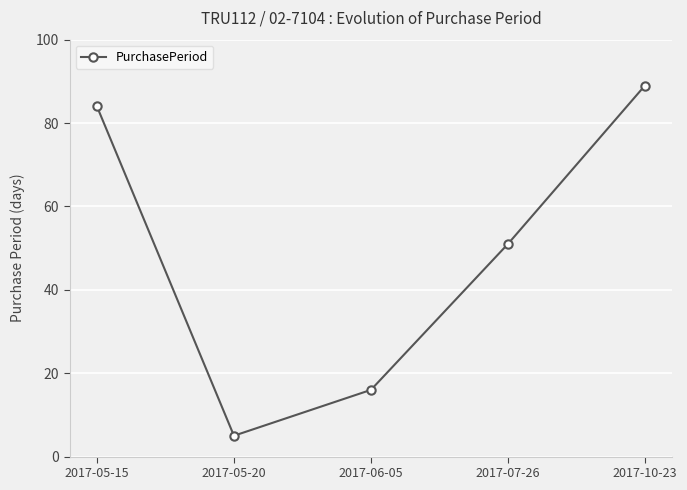

What is the approximate value at 2017-10-23, to the nearest 5?

90